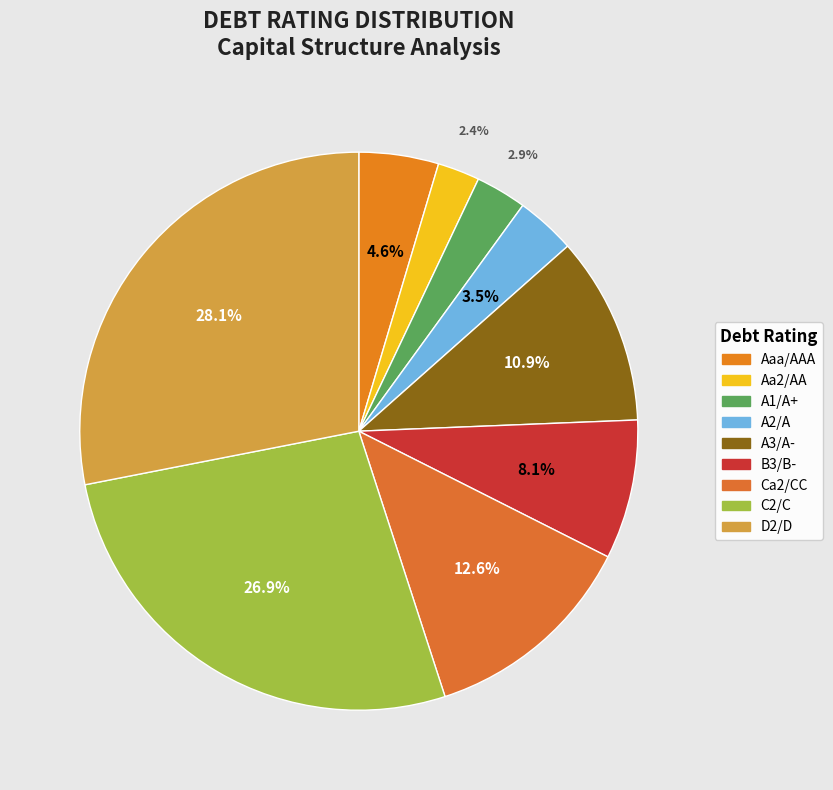

To the nearest percent, what portion does Aa2/AA represent?

2%